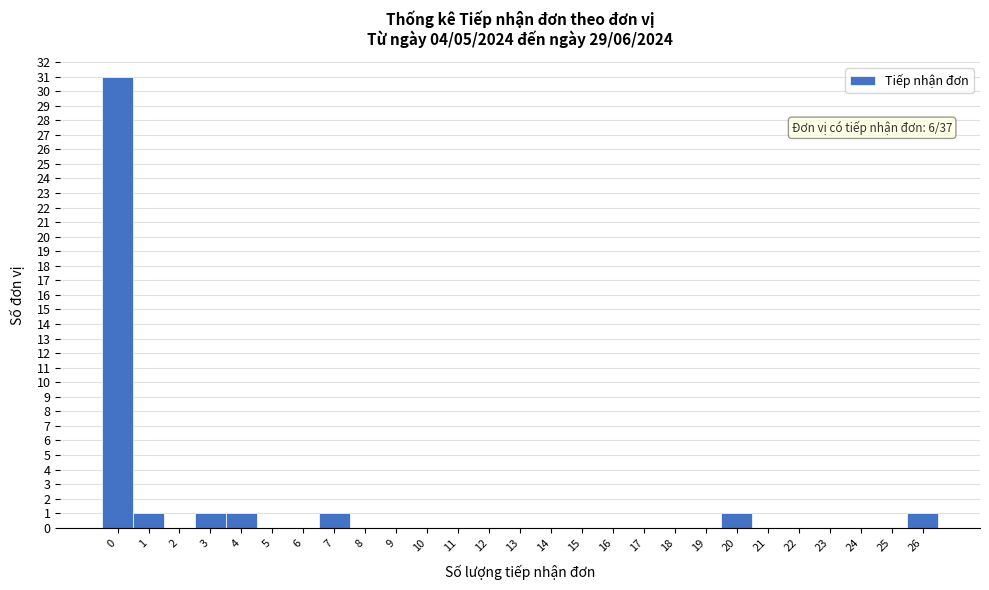

Reading left to right, transcribe all the data shown in this chart.

0=31	1=1	2=0	3=1	4=1	5=0	6=0	7=1	8=0	9=0	10=0	11=0	12=0	13=0	14=0	15=0	16=0	17=0	18=0	19=0	20=1	21=0	22=0	23=0	24=0	25=0	26=1